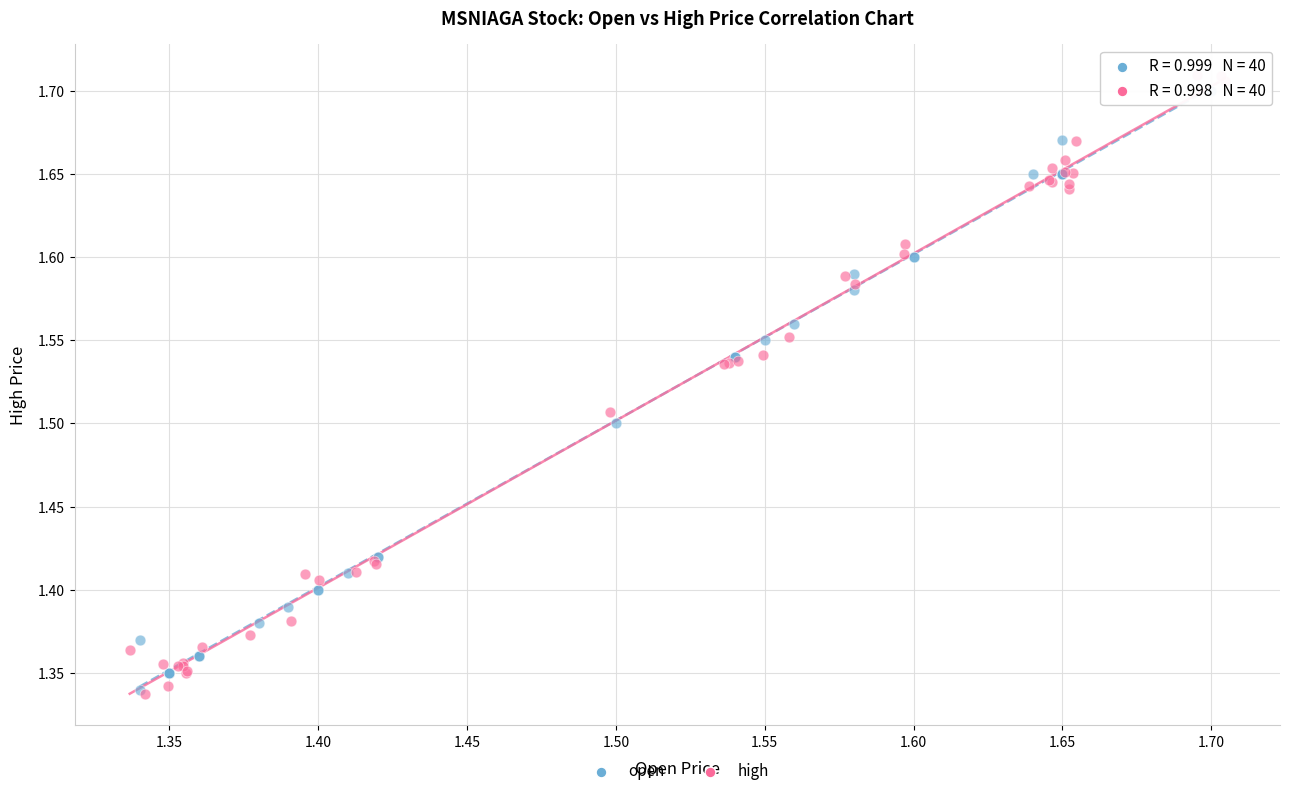

What are all the series names shown in the legend?

open, high